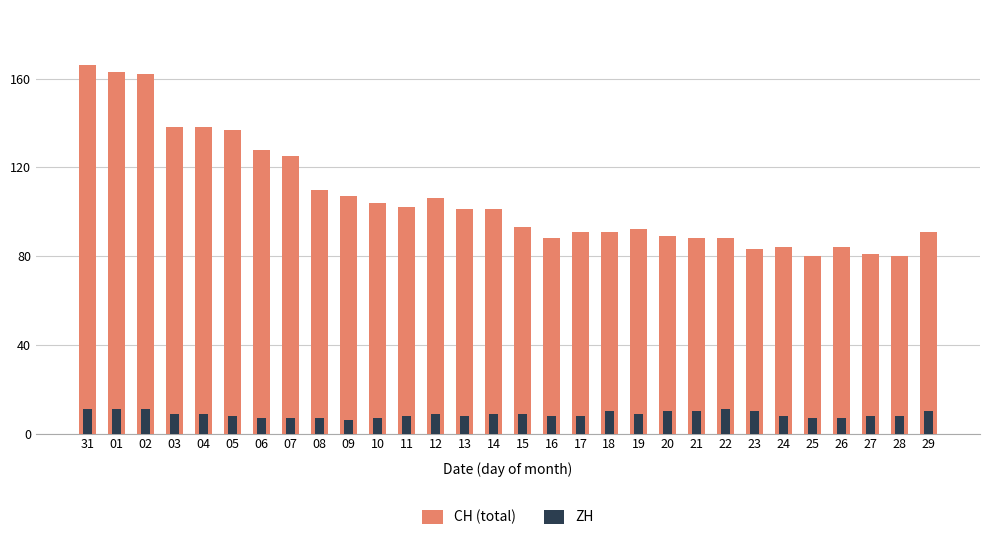

Is it true that ZH equals 10 at 18?

True